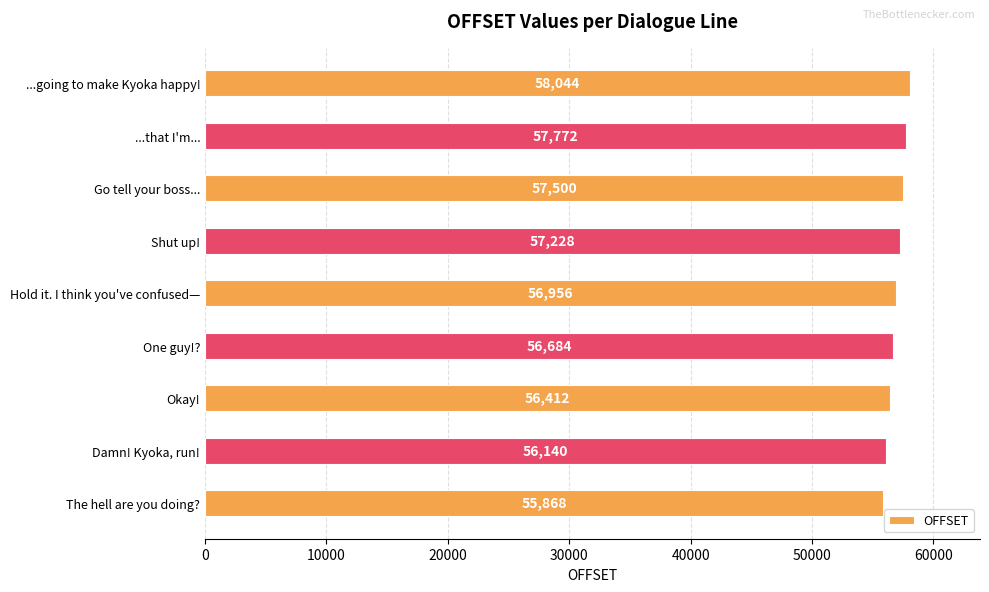

What is the ratio of the value at Damn! Kyoka, run! to the value at ...going to make Kyoka happy!?

1.0